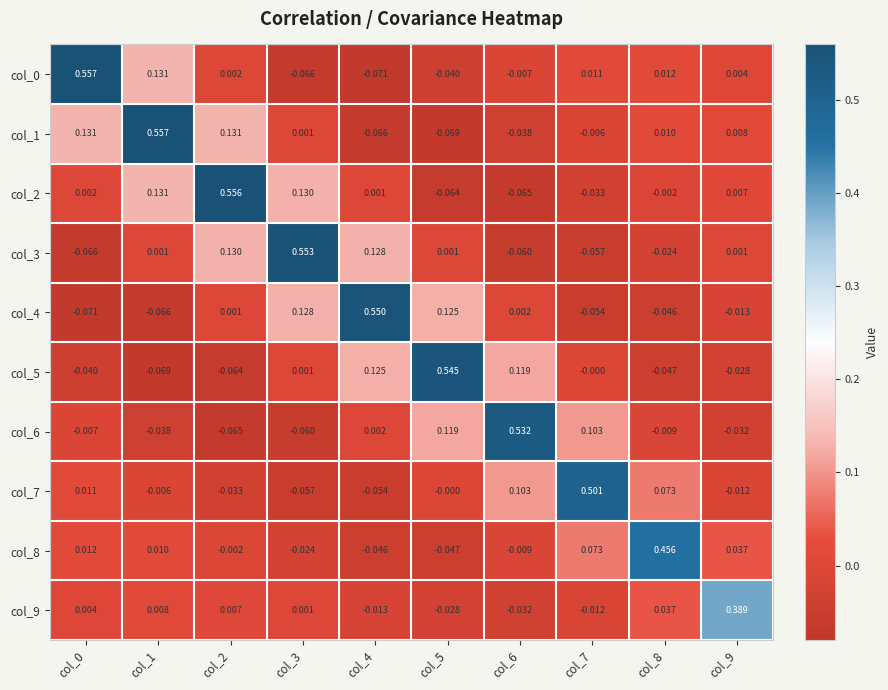

Is the value of col_7 at col_8 greater than the value of col_0 at col_0?

No